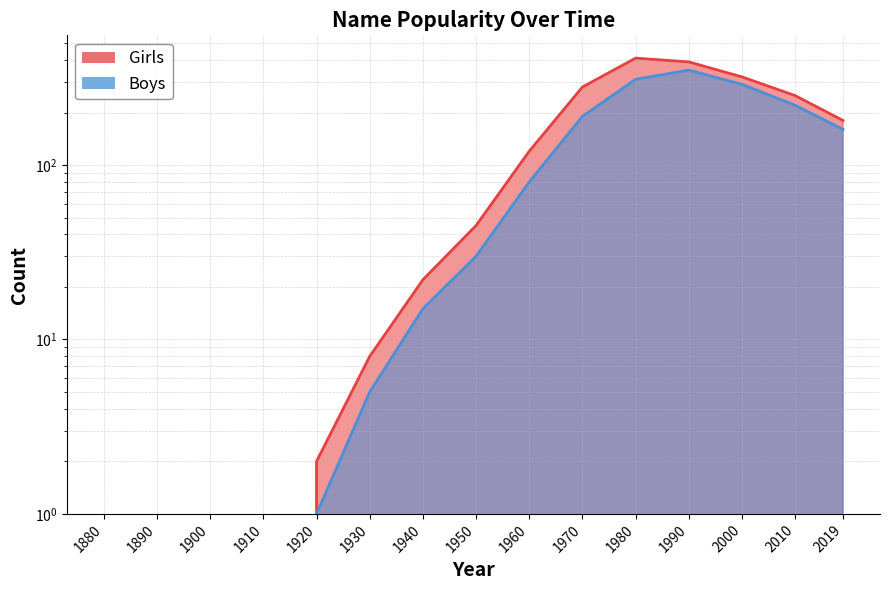

The value of Girls at 1890 is 0. True or false?

True